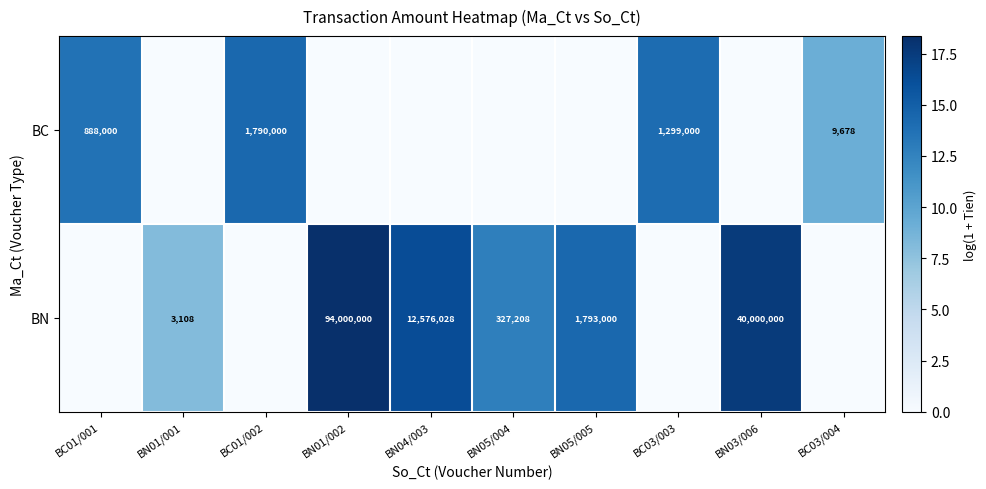

Is the value of BN at BN01/001 greater than the value of BC at BC01/002?

No